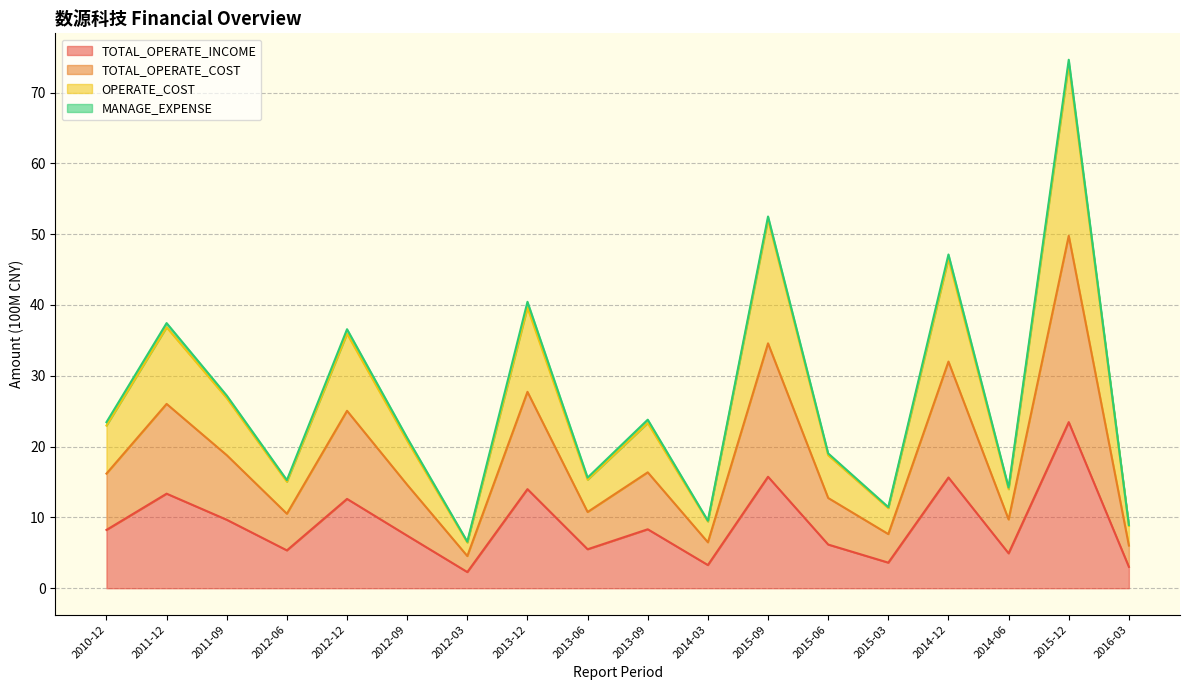

Which series has the largest range (max minus min)?

OPERATE_COST